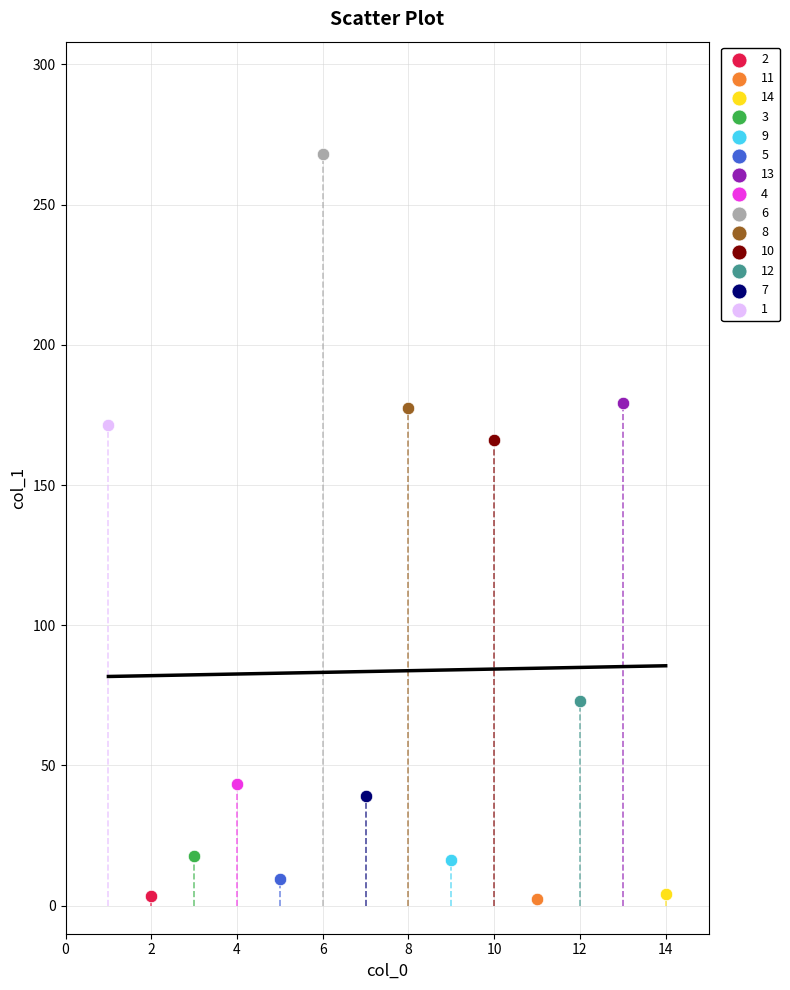

Which series reaches the maximum Y coordinate?

6